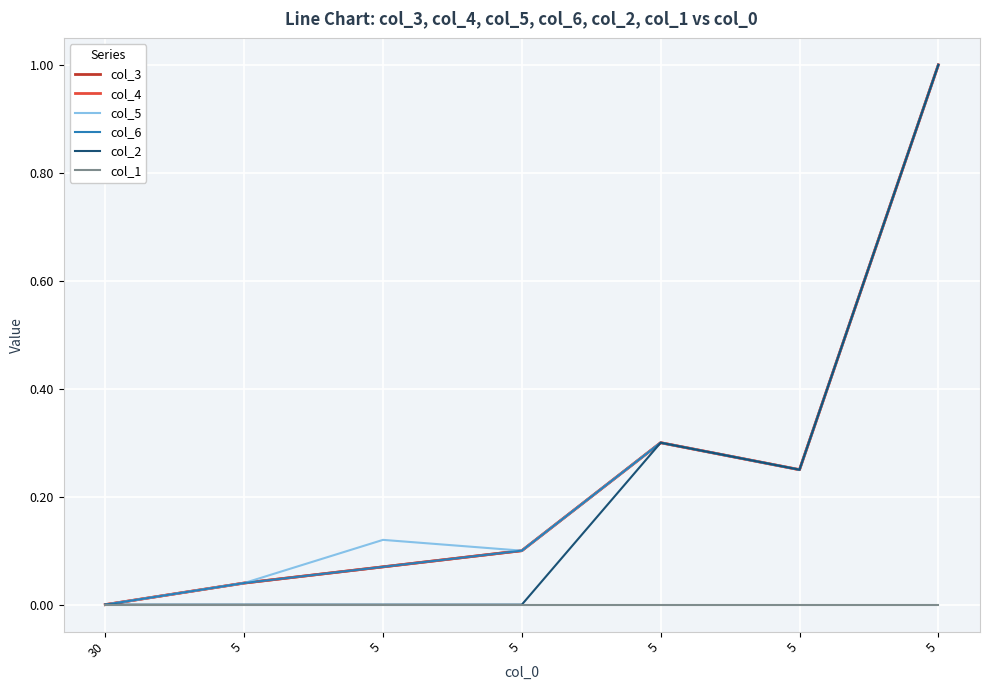

Does the chart have visible grid lines?

Yes